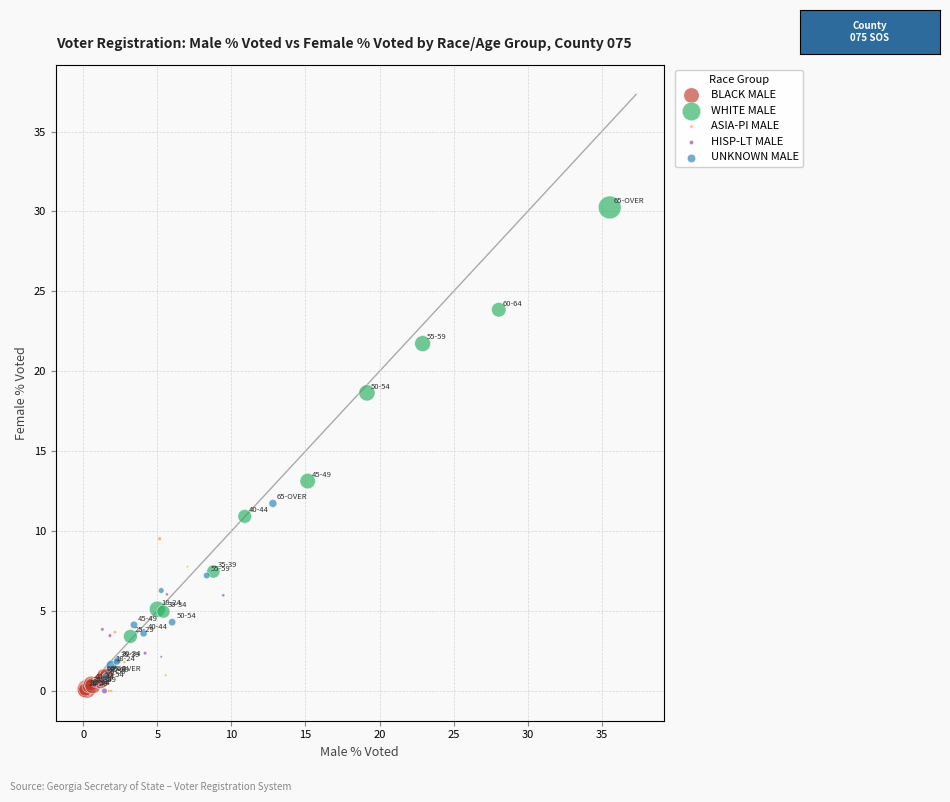

Which series has the widest spread of Y values?

WHITE MALE